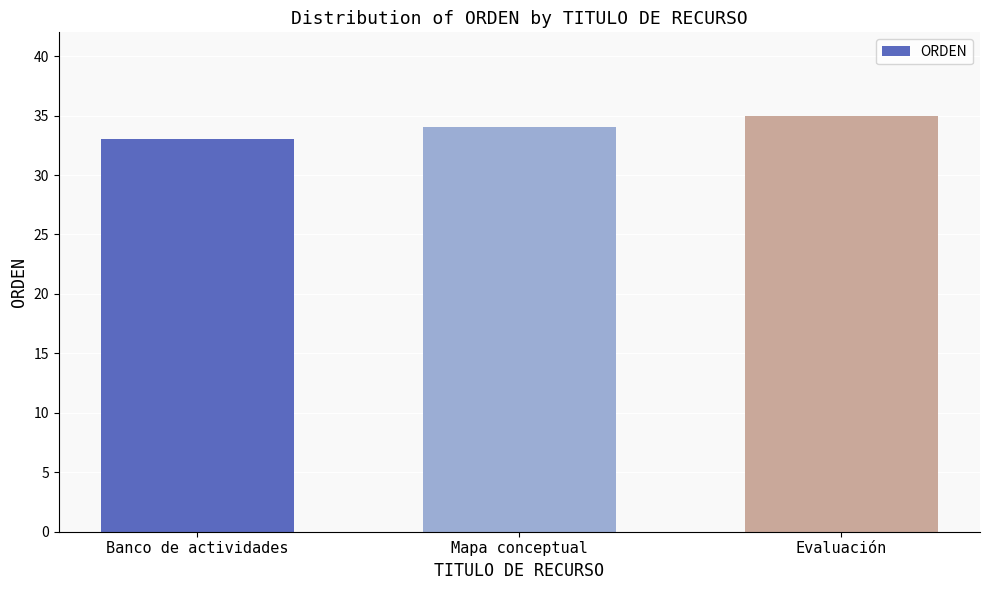

What is the value of the 3rd bar from the left?

35